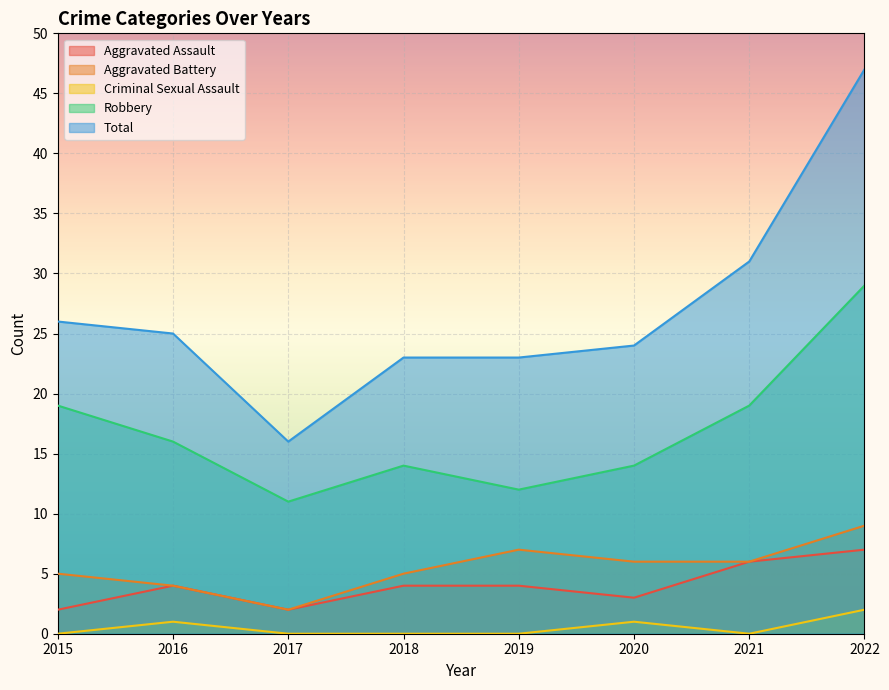

Rank the series by their maximum value, from highest to lowest.

Total, Robbery, Aggravated Battery, Aggravated Assault, Criminal Sexual Assault